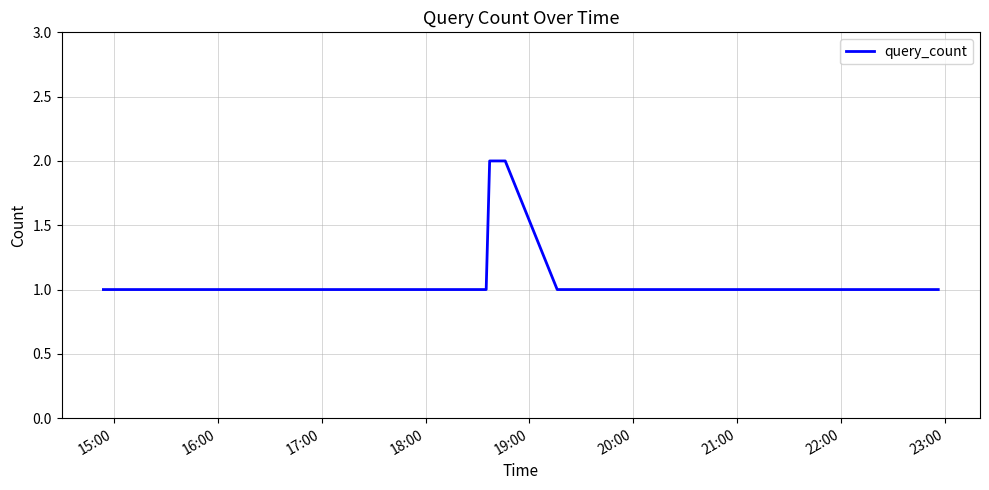

How many lines are shown in the chart?

1